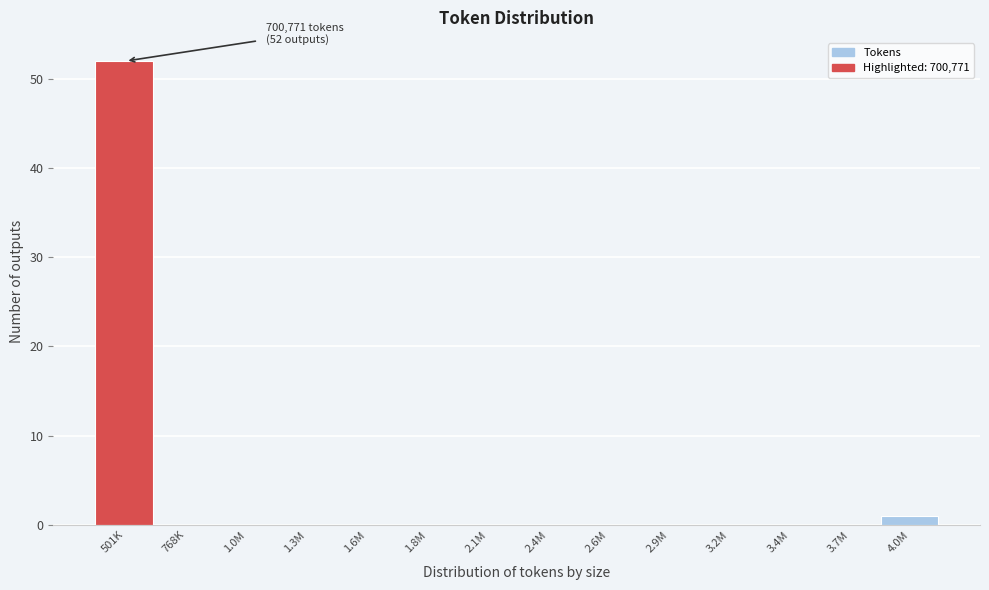

Reading right to left, what are all the values shown in this chart?

4.0M=1	3.7M=0	3.4M=0	3.2M=0	2.9M=0	2.6M=0	2.4M=0	2.1M=0	1.8M=0	1.6M=0	1.3M=0	1.0M=0	768K=0	501K=52